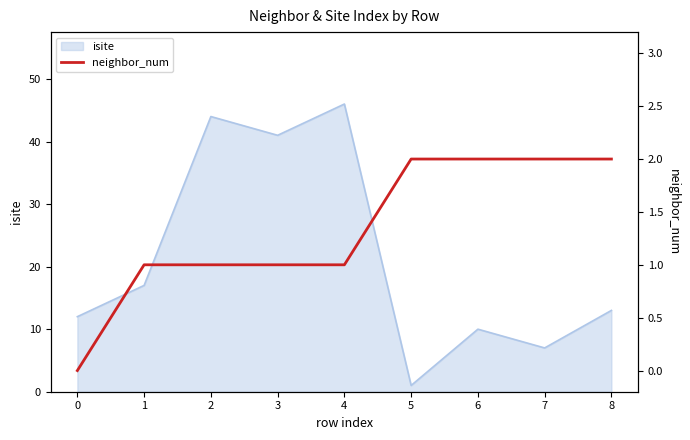

Is it true that isite equals 13 at 8?

True